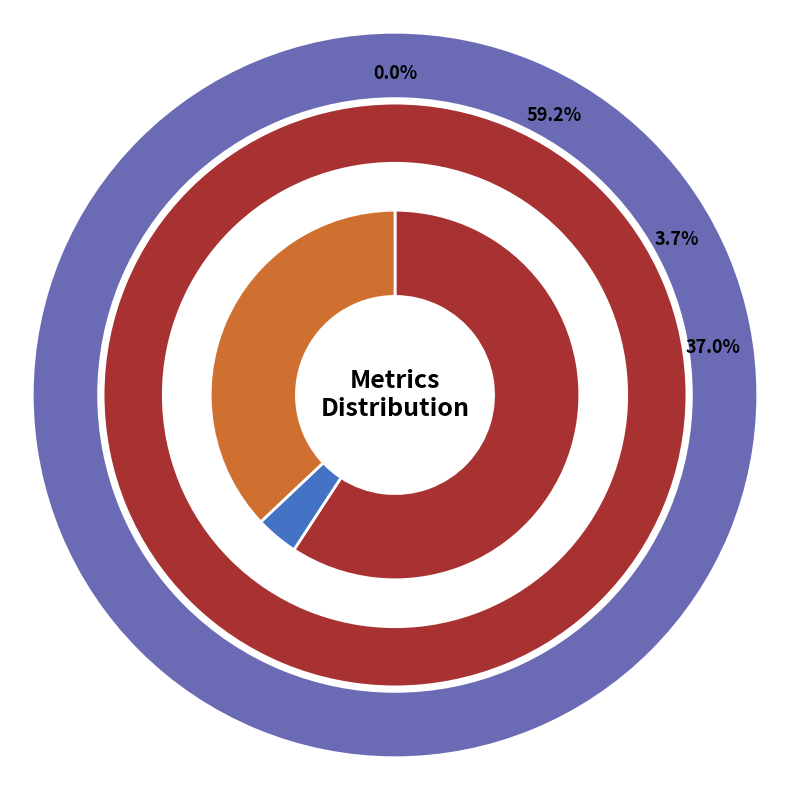

What portion of the pie excludes Inference Time?

63.0%